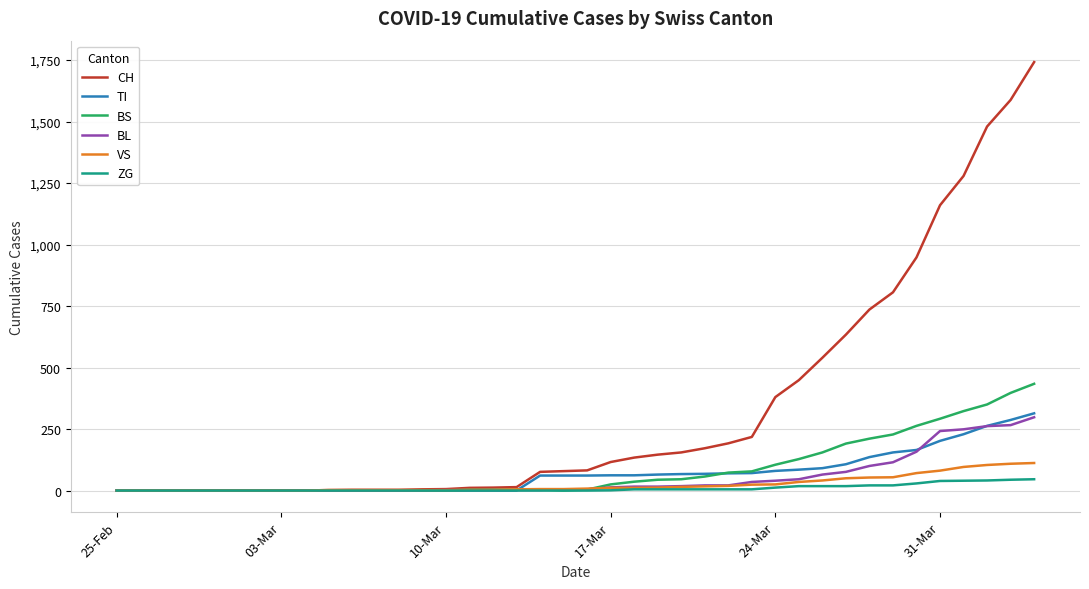

Which series has the largest total across all categories?

CH